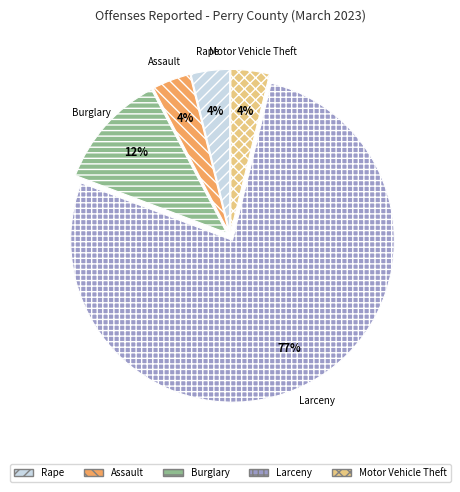

Do Motor Vehicle Theft and Rape together represent more than half of the pie?

No